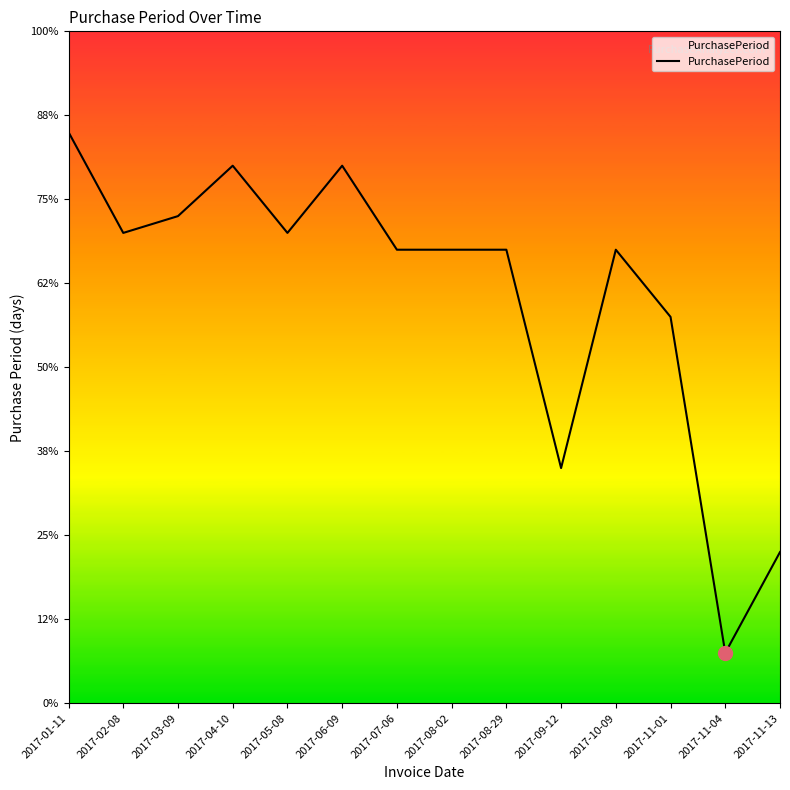

Rank the categories by value from highest to lowest.

2017-01-11, 2017-04-10, 2017-06-09, 2017-03-09, 2017-02-08, 2017-05-08, 2017-07-06, 2017-08-02, 2017-08-29, 2017-10-09, 2017-11-01, 2017-09-12, 2017-11-13, 2017-11-04